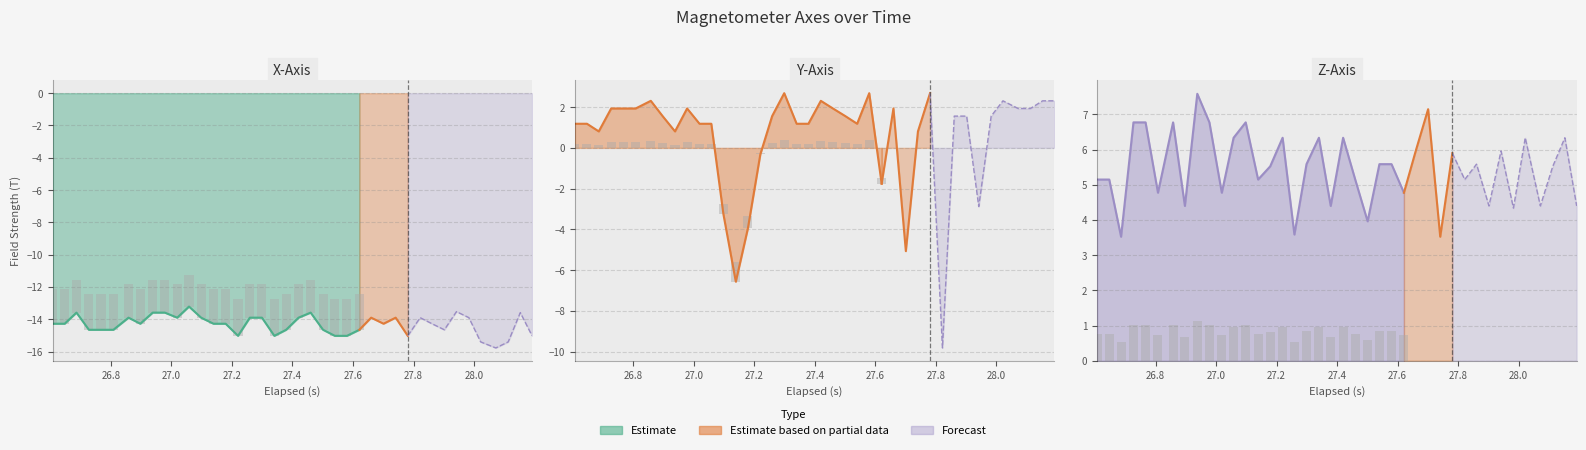

Reading left to right, what are all the values shown in this chart?

X-Axis (T): 0=-14.3	1=-14.3	2=-13.6	3=-14.6	4=-14.6	5=-14.6	6=-13.9	7=-14.3	8=-13.6	9=-13.6	10=-13.9	11=-13.2	12=-13.9	13=-14.3	14=-14.3	15=-15.0	16=-13.9	17=-13.9	18=-15.0	19=-14.6	20=-13.9	21=-13.6	22=-14.6	23=-15.0	24=-15.0	25=-14.6	26=-13.9	27=-14.3	28=-13.9	29=-15.0	30=-13.9	31=-14.3	32=-14.6	33=-13.5	34=-13.9	35=-15.4	36=-15.8	37=-15.4	38=-13.6	39=-15.0
Y-Axis (T): 0=1.2	1=1.2	2=0.8	3=1.9	4=1.9	5=1.9	6=2.3	7=1.6	8=0.8	9=1.9	10=1.2	11=1.2	12=-3.3	13=-6.6	14=-3.9	15=-0.3	16=1.6	17=2.7	18=1.2	19=1.2	20=2.3	21=1.9	22=1.6	23=1.2	24=2.7	25=-1.8	26=1.9	27=-5.1	28=0.8	29=2.7	30=-9.8	31=1.6	32=1.6	33=-2.9	34=1.6	35=2.3	36=1.9	37=1.9	38=2.3	39=2.3
Z-Axis (T): 0=5.1	1=5.1	2=3.5	3=6.8	4=6.8	5=4.8	6=6.8	7=4.4	8=7.6	9=6.8	10=4.8	11=6.3	12=6.8	13=5.1	14=5.5	15=6.3	16=3.6	17=5.6	18=6.3	19=4.4	20=6.3	21=5.1	22=4.0	23=5.6	24=5.6	25=4.8	26=6.0	27=7.1	28=3.5	29=5.9	30=5.1	31=5.6	32=4.4	33=6.0	34=4.3	35=6.3	36=4.4	37=5.5	38=6.3	39=4.4